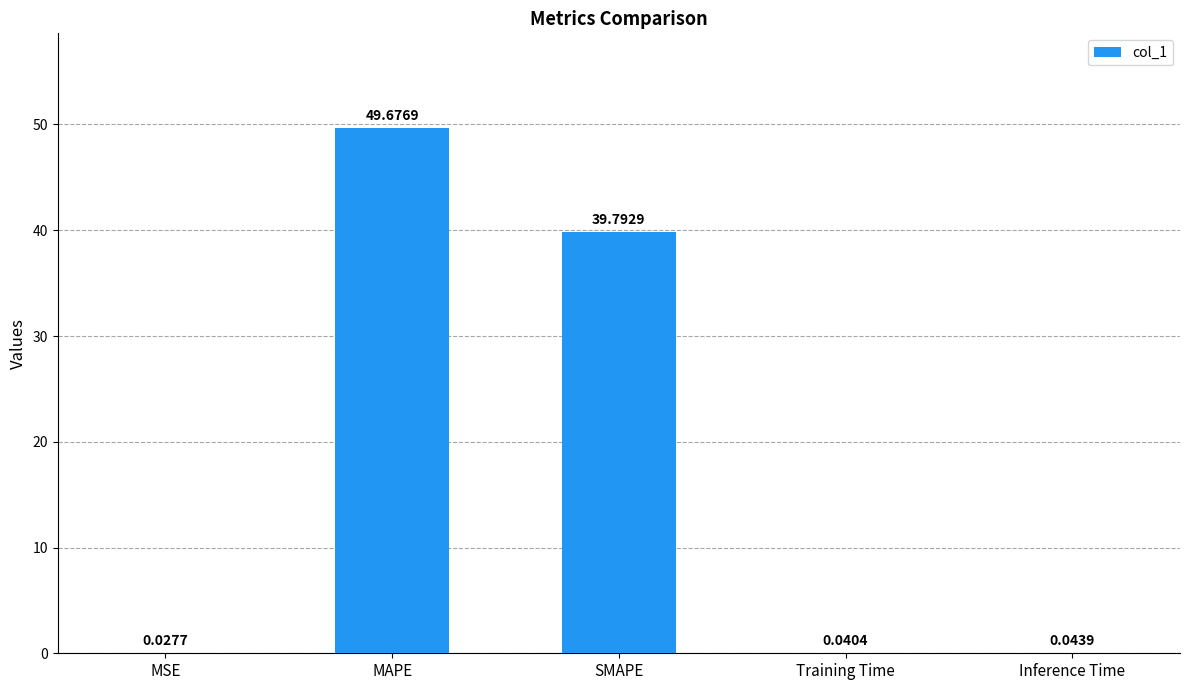

What is the sum of the values at MSE and MAPE?

49.7